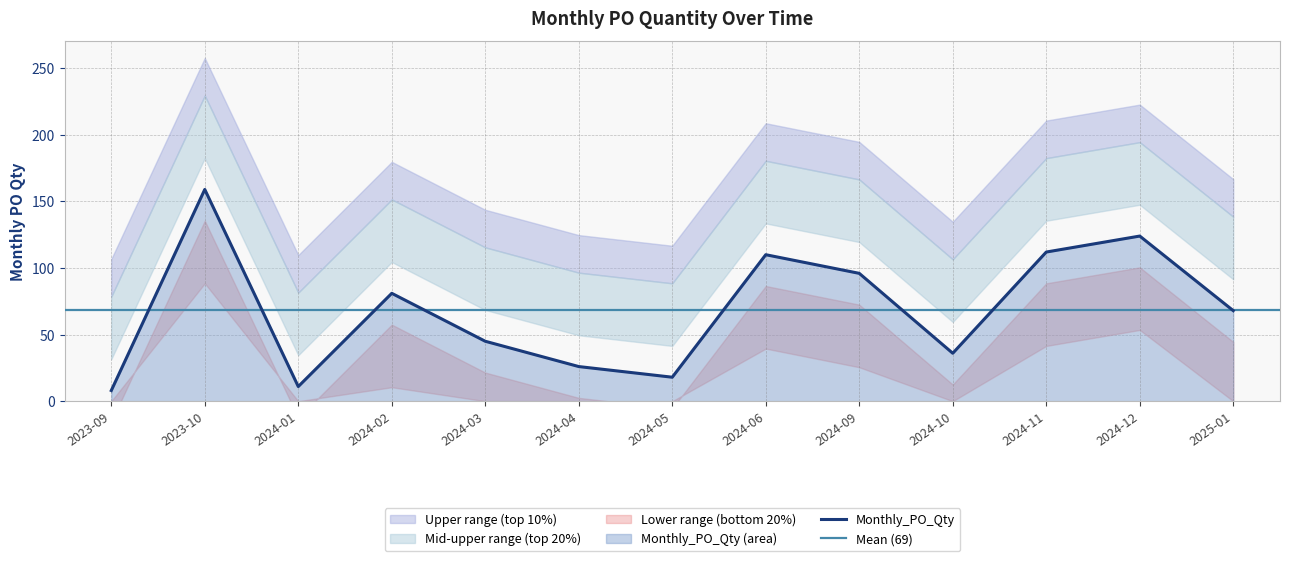

Which has a higher value, 2024-03 or 2024-05?

2024-03